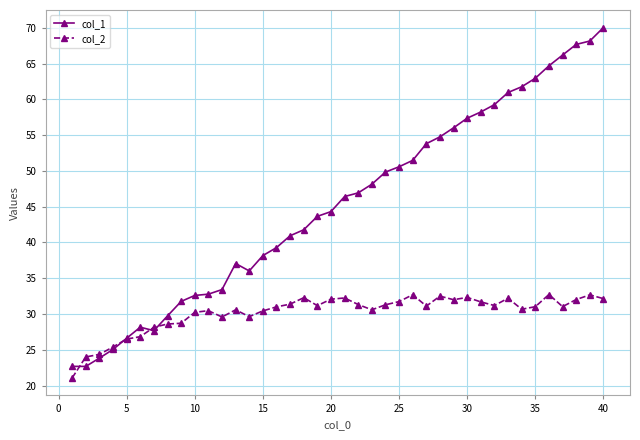

Is this an area chart (filled region under the line)?

No